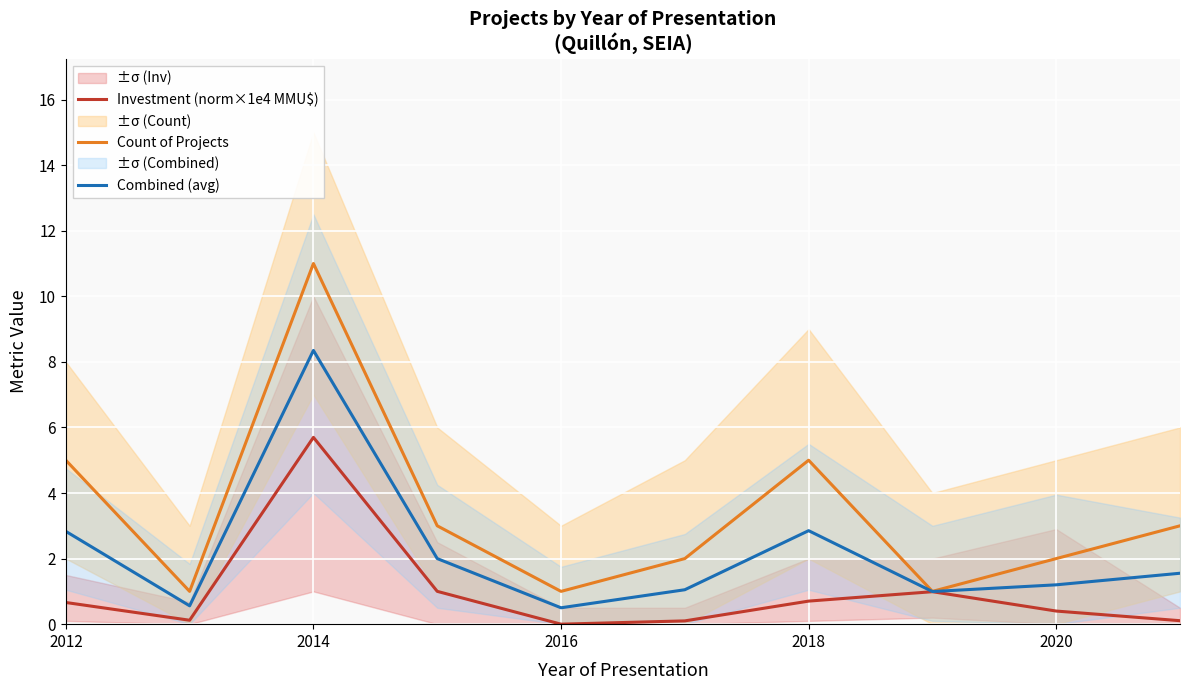

True or false: Combined (avg) and Investment (norm×1e4 MMU$) intersect in this chart.

False